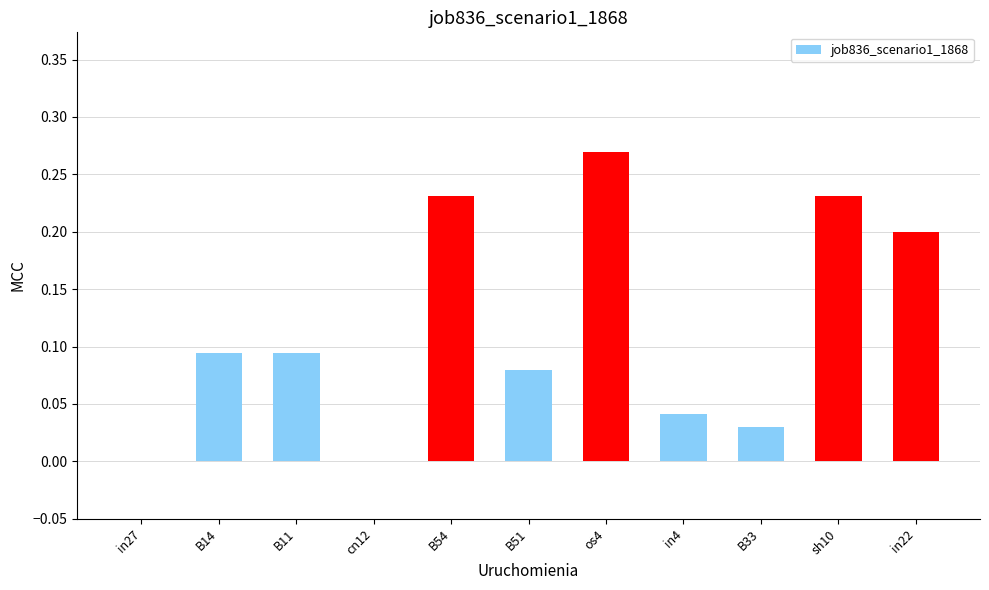

At which category does the chart reach its peak across all series?

os4